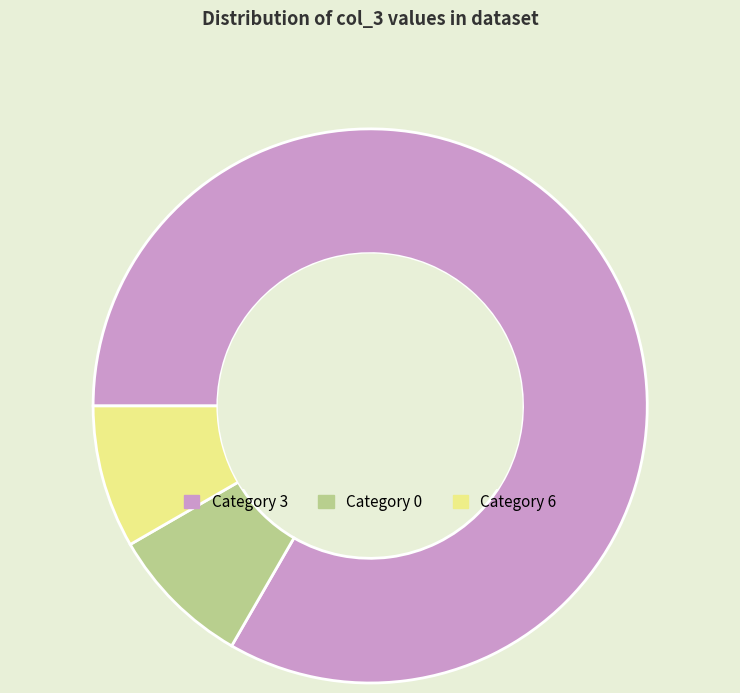

Is there any slice that represents more than half of the pie?

Yes